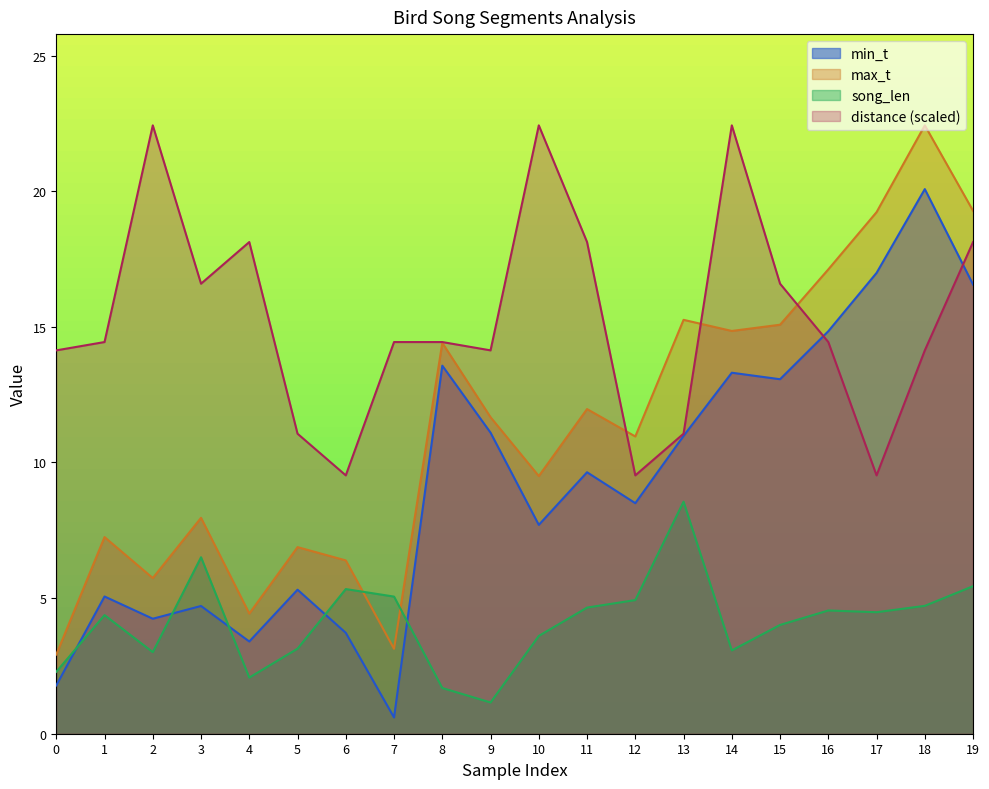

What are all the series names shown in the legend?

min_t, max_t, song_len, distance (scaled)